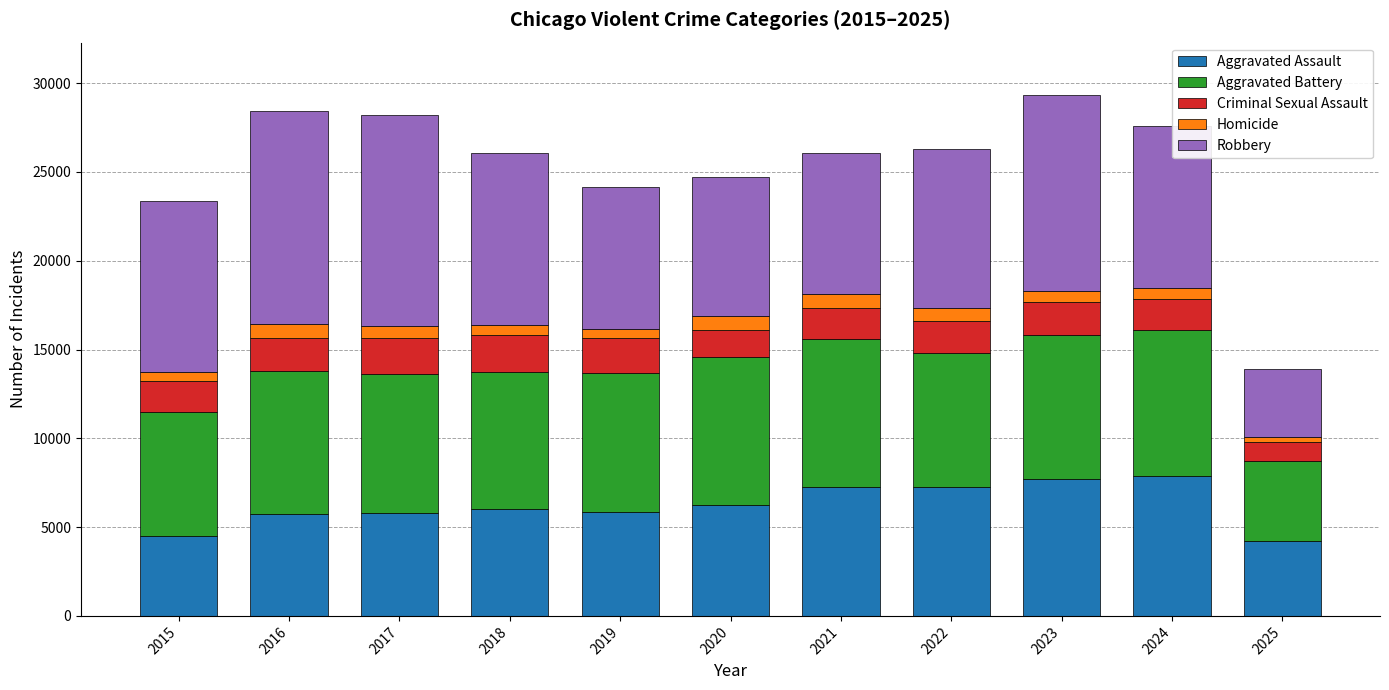

What is the difference between the second highest and second lowest values in the Aggravated Assault series?

3232